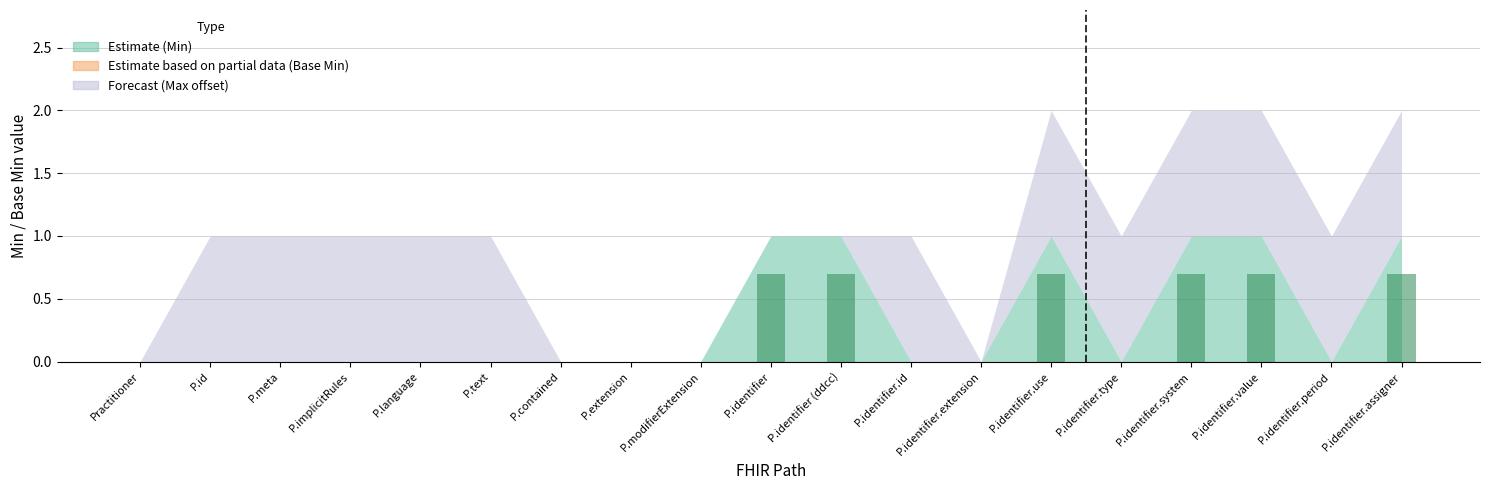

What is the change in value from P.contained to P.identifier.use?

+0.7